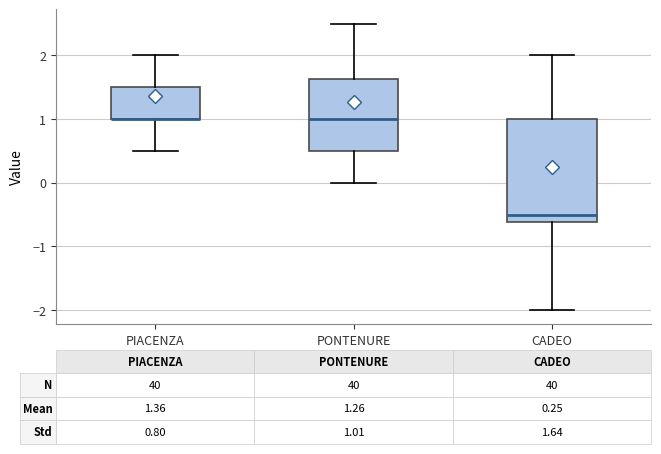

Which box is the tallest, from its lower edge to its upper edge?

CADEO